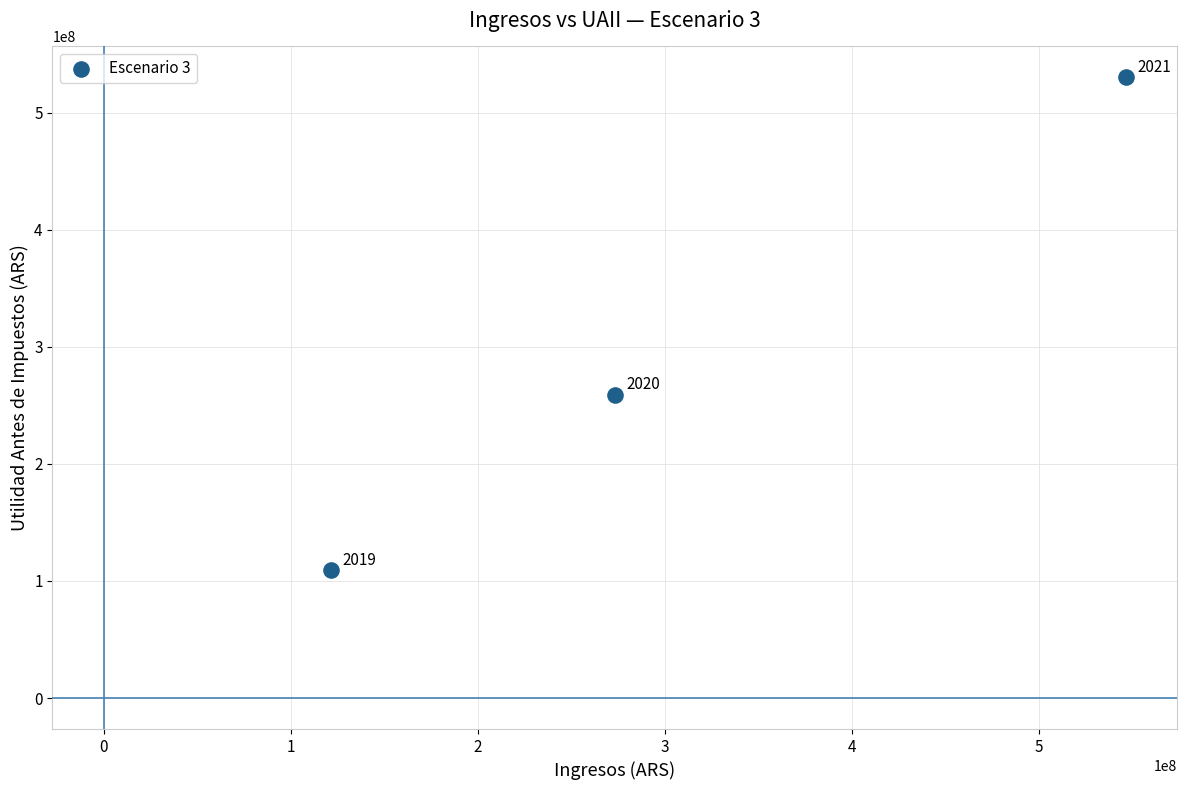

What Y value in the scatter plot is closest to 319514609?

259173813.3